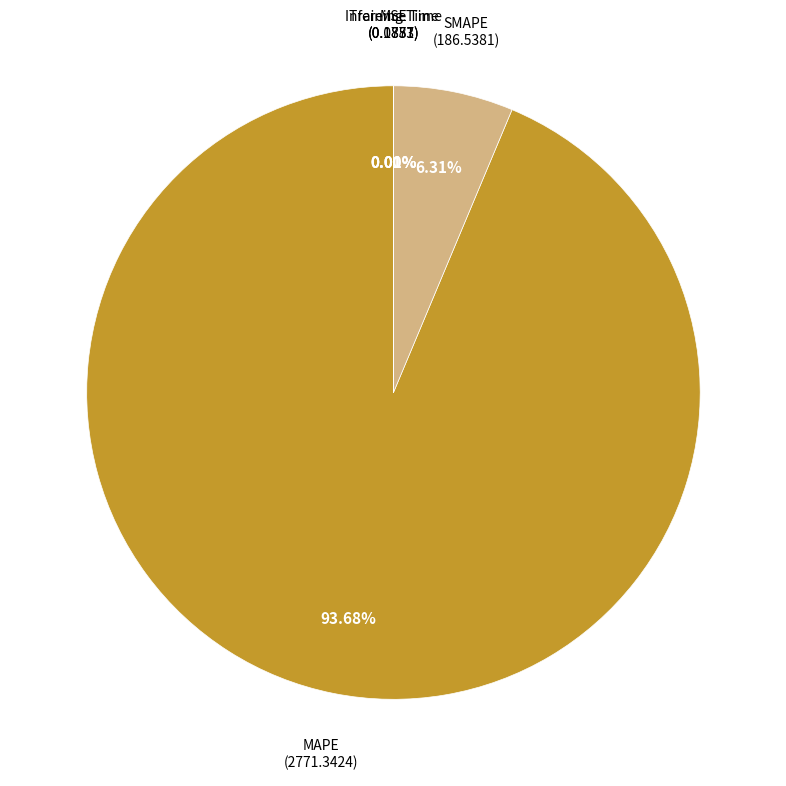

Is there any slice that represents more than half of the pie?

Yes